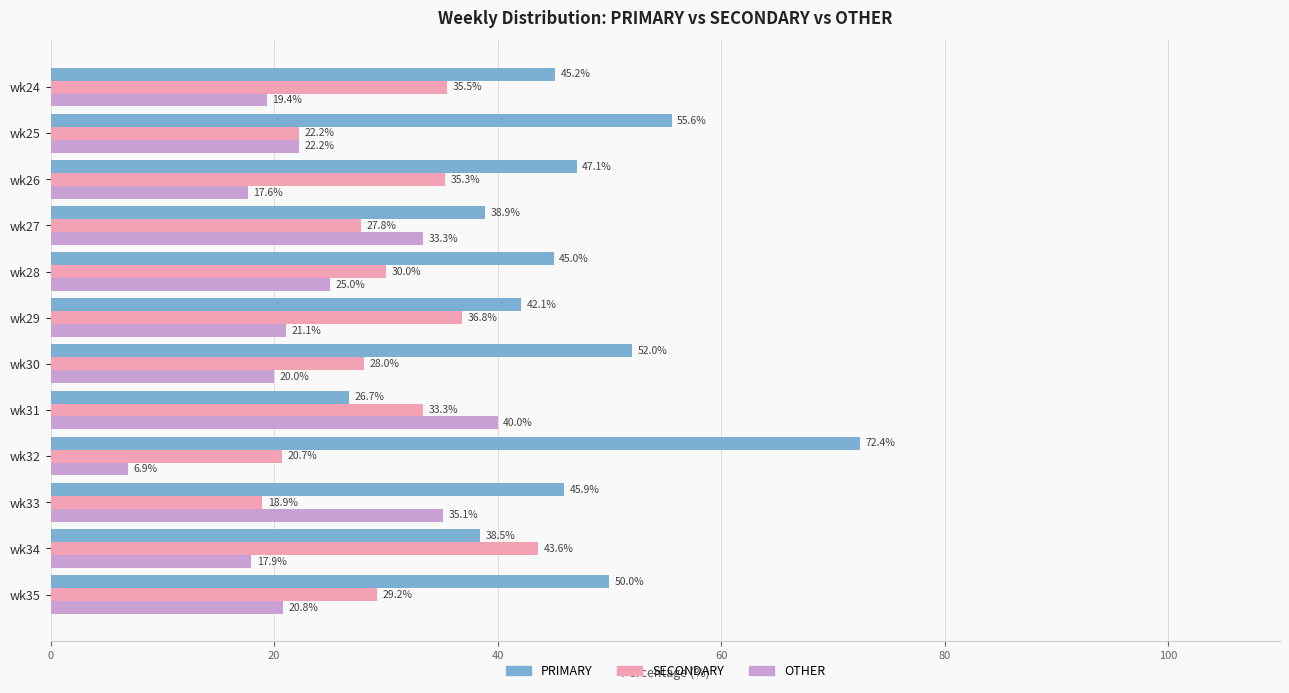

What is the total value across all series at wk26?

100.0